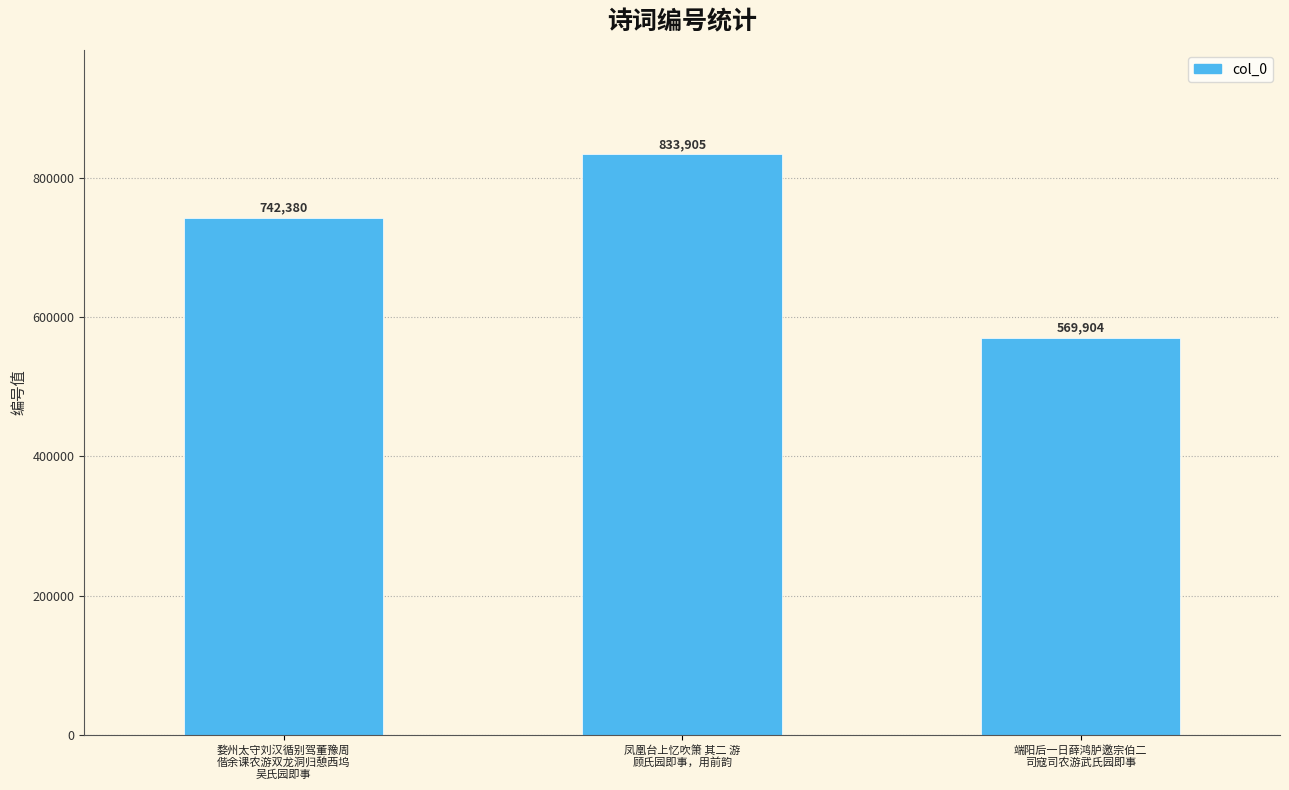

What position from the left is 凤凰台上忆吹箫 其二 游
顾氏园即事，用前韵?

2